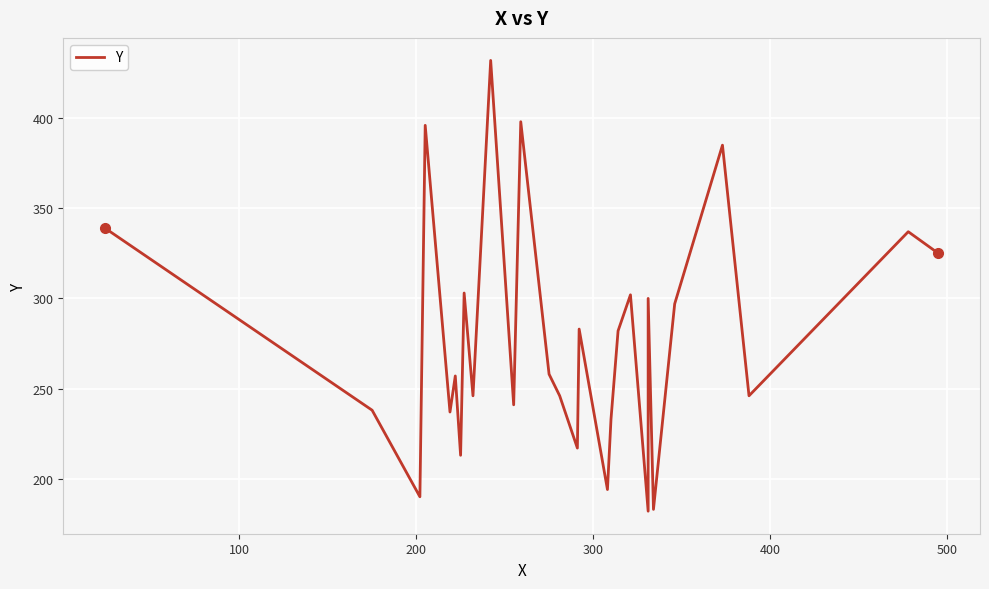

How many lines are shown in the chart?

1